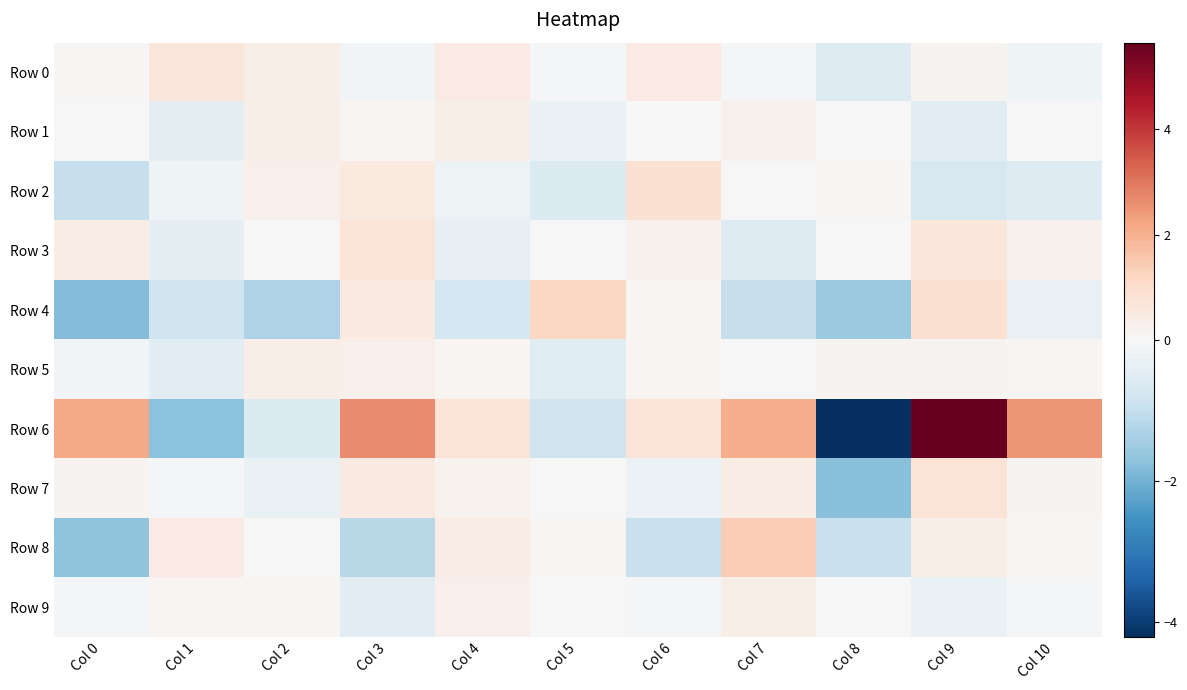

Which series changed the most between Col 7 and Col 10?

Row 8